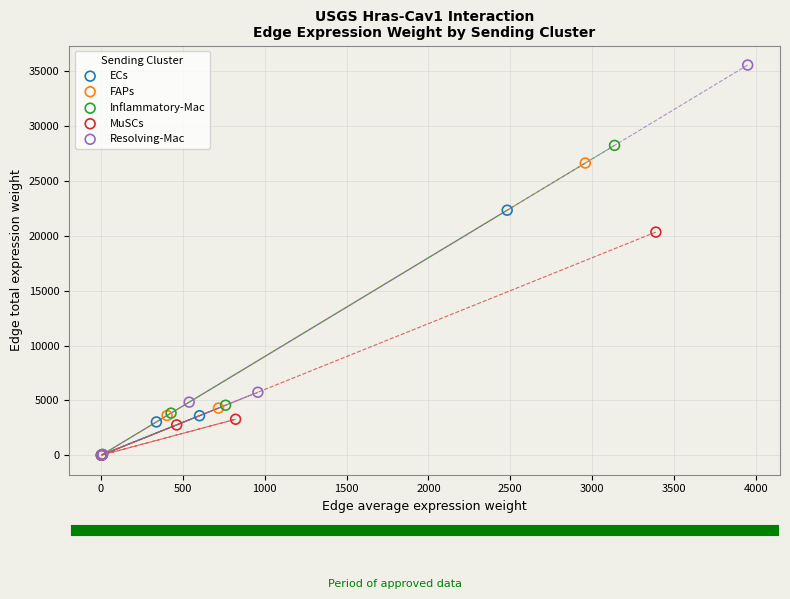

What are all the series names shown in the legend?

ECs, FAPs, Inflammatory-Mac, MuSCs, Resolving-Mac